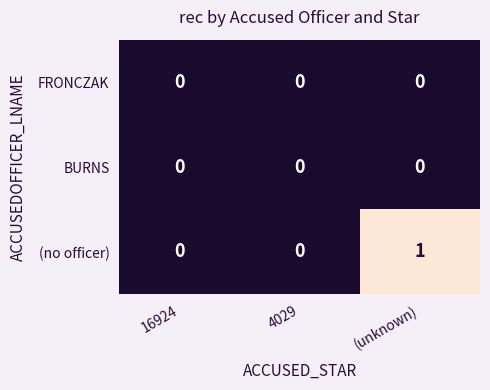

Is it true that FRONCZAK equals 0 at (unknown)?

True